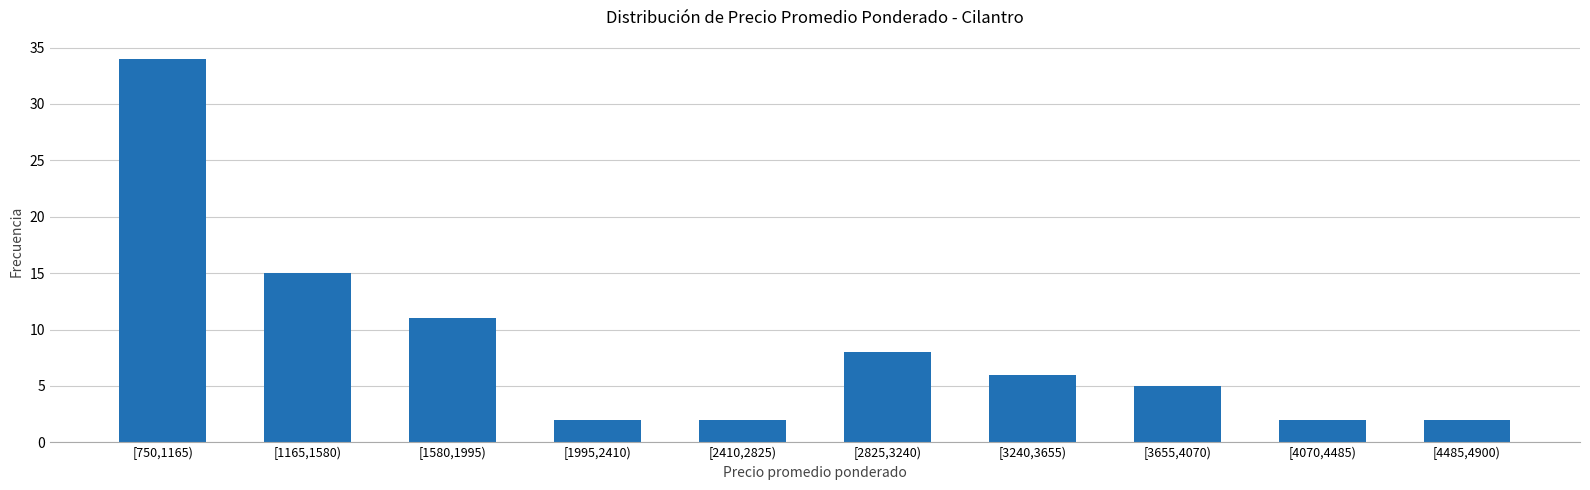

Reading left to right, list all the values displayed in this chart.

34	15	11	2	2	8	6	5	2	2